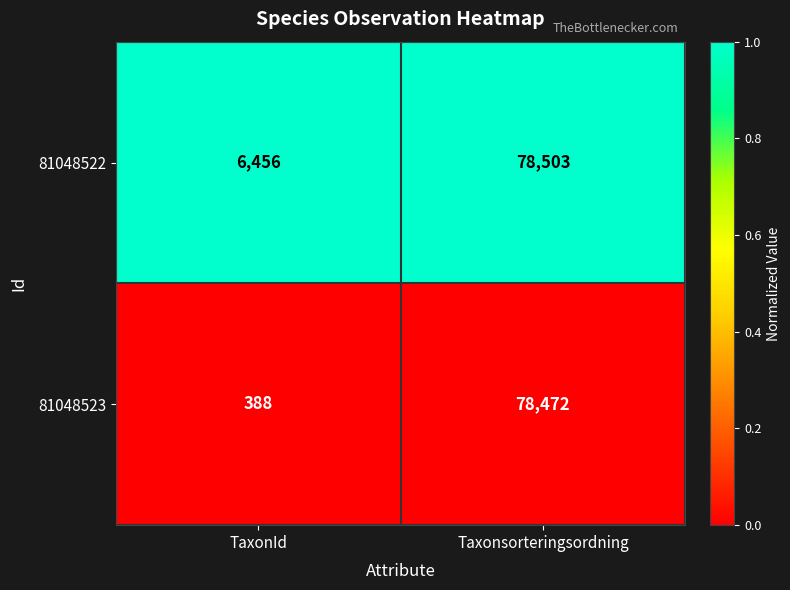

Is it true that 81048523 equals 31815 at Taxonsorteringsordning?

False